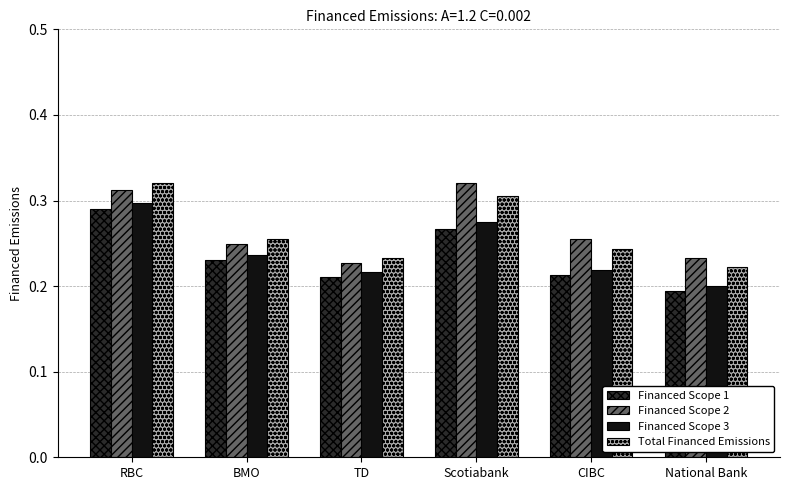

What is the label of the 1st bar from the right?

National Bank